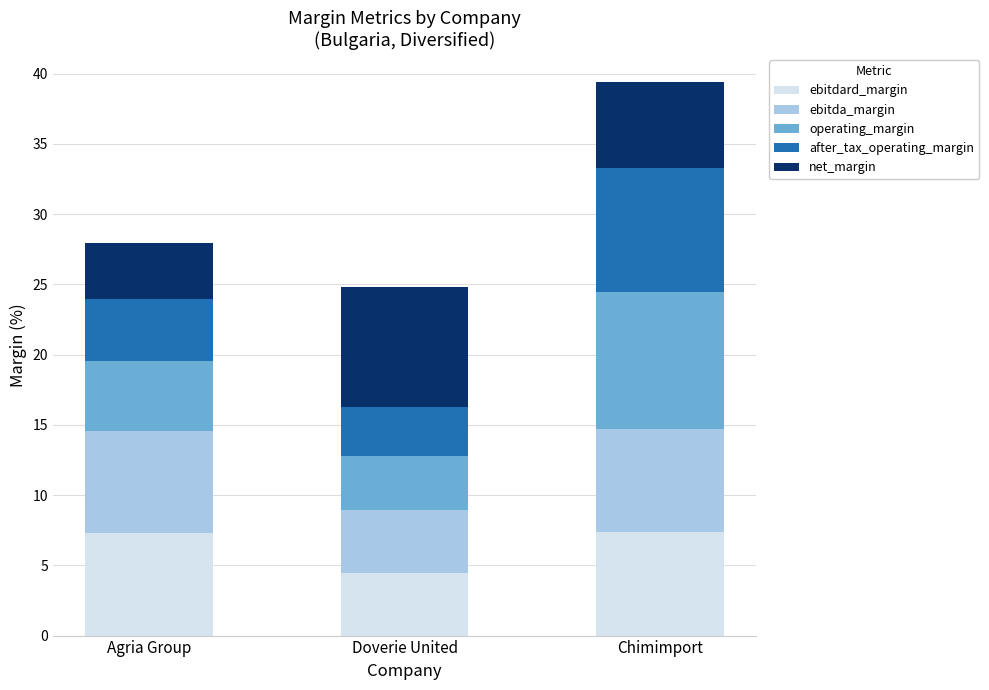

The value of ebitdard_margin at Agria Group is 7.3. True or false?

True